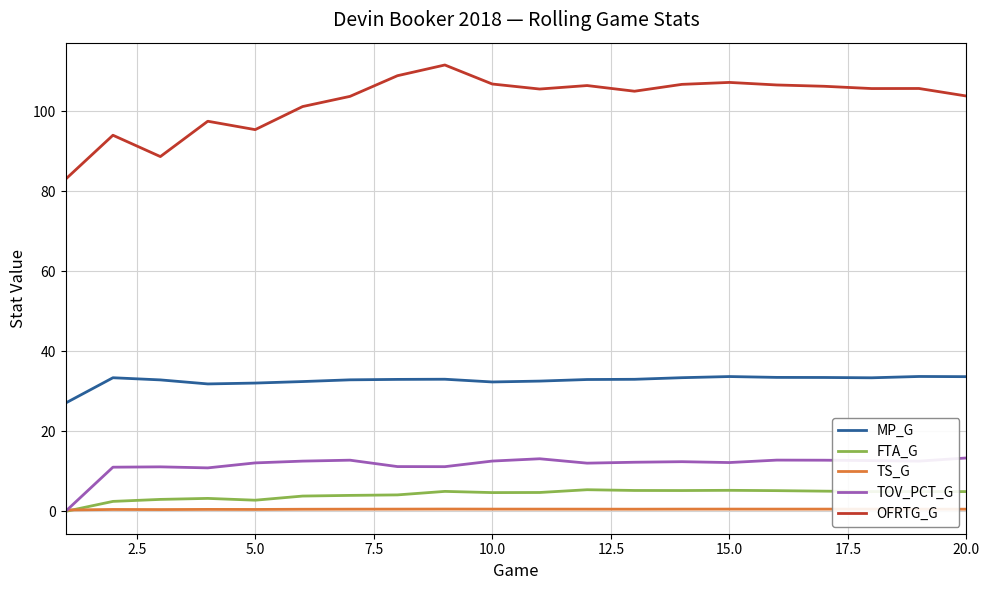

What is the greatest value displayed?

111.6